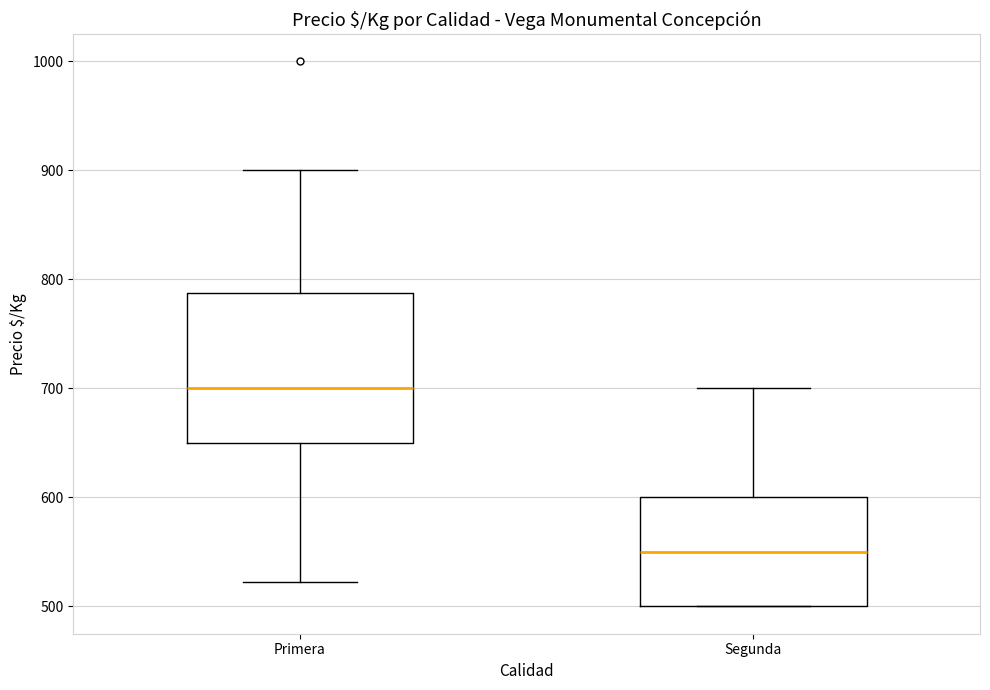

Comparing the boxes themselves (not the whiskers), which one is the tallest?

Primera